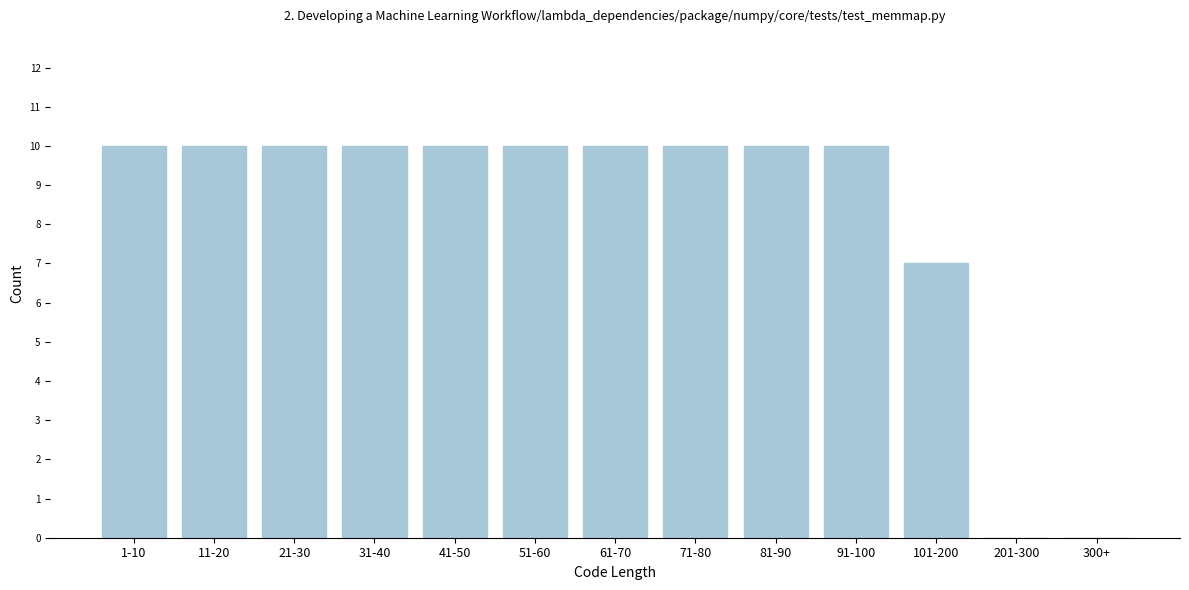

Reading right to left, transcribe all the data shown in this chart.

300+=0	201-300=0	101-200=7	91-100=10	81-90=10	71-80=10	61-70=10	51-60=10	41-50=10	31-40=10	21-30=10	11-20=10	1-10=10